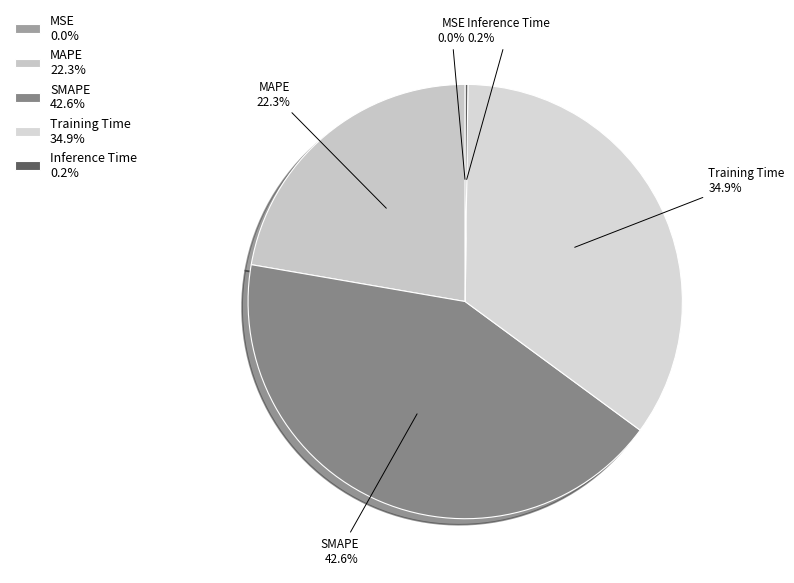

What is the largest slice in the pie chart?

SMAPE